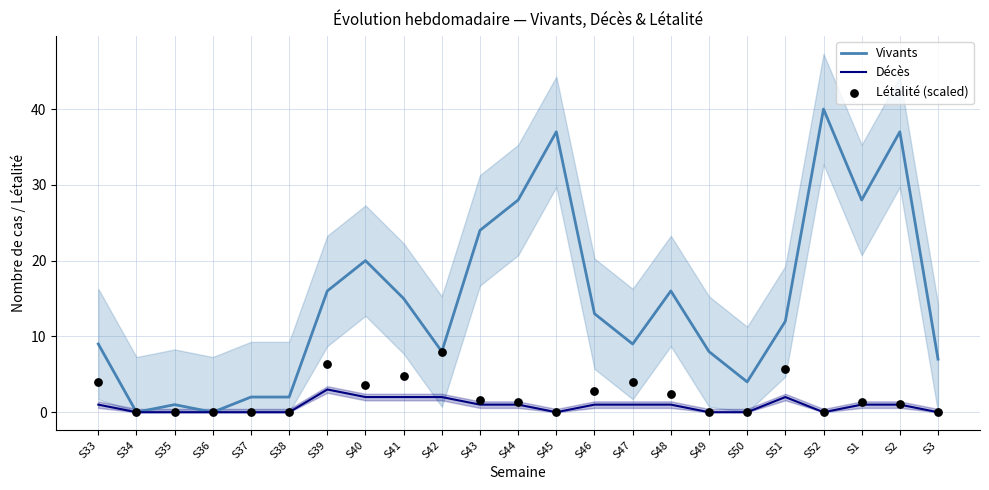

Which series has the largest Y range (max minus min)?

Vivants